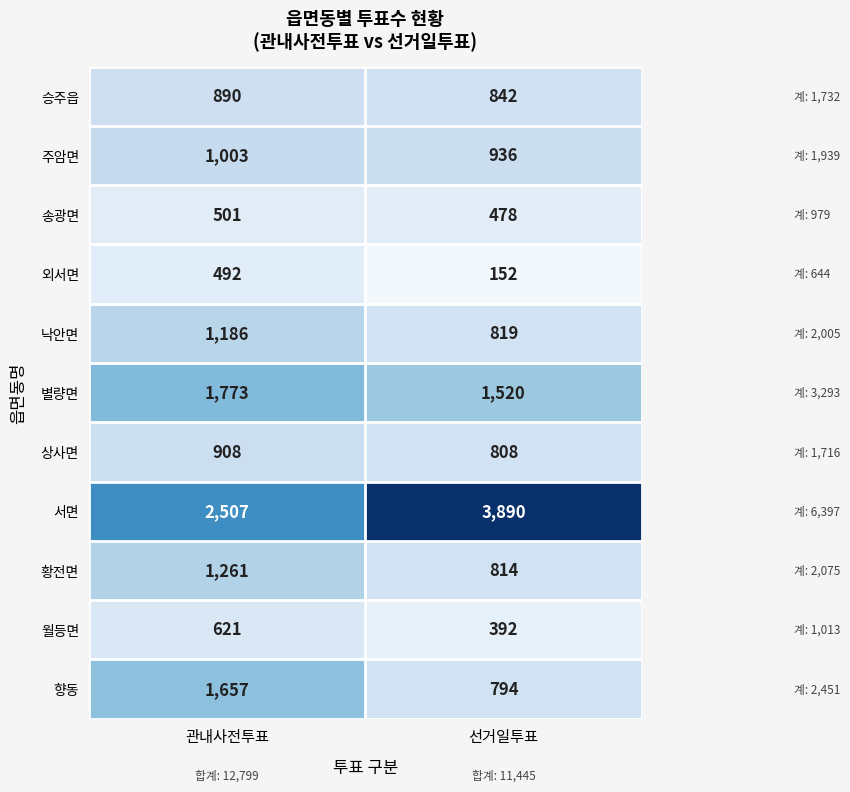

Which label corresponds to the smallest value in the chart?

선거일투표